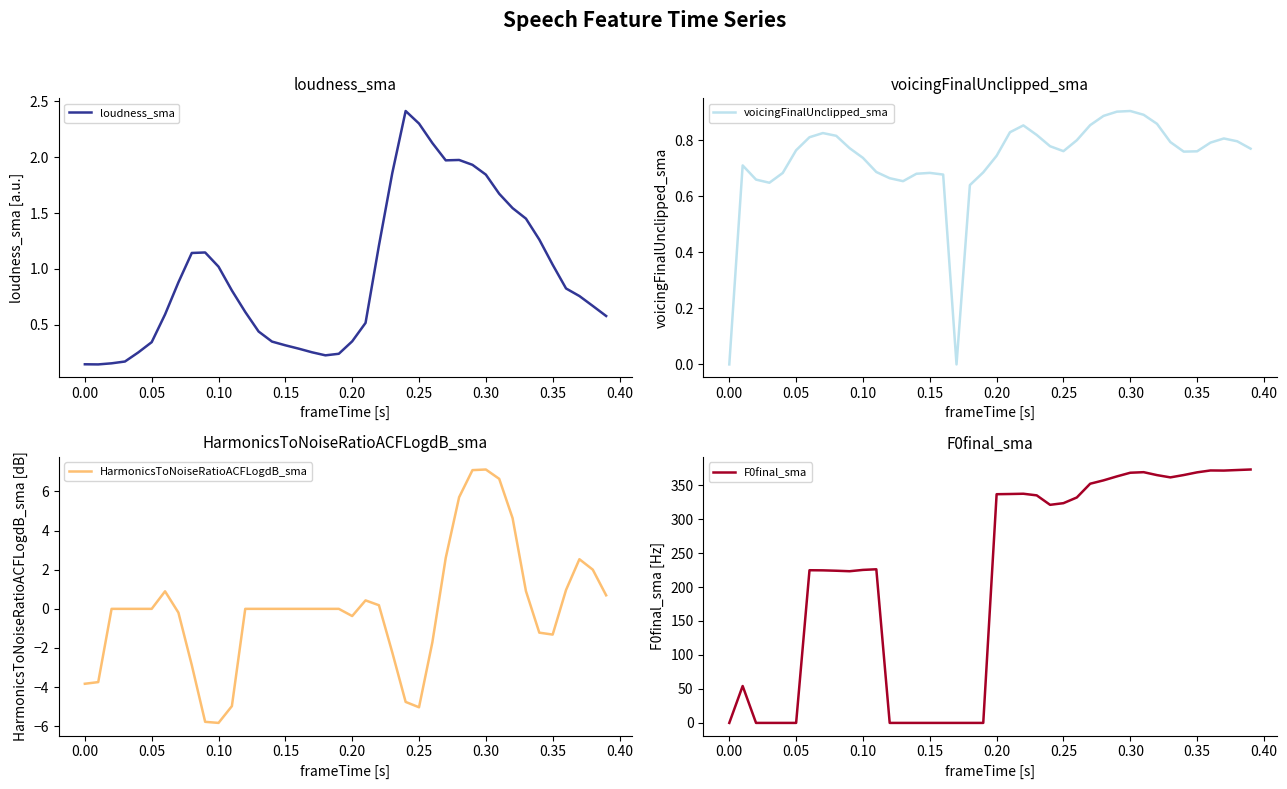

Which series has the largest total across all categories?

F0final_sma